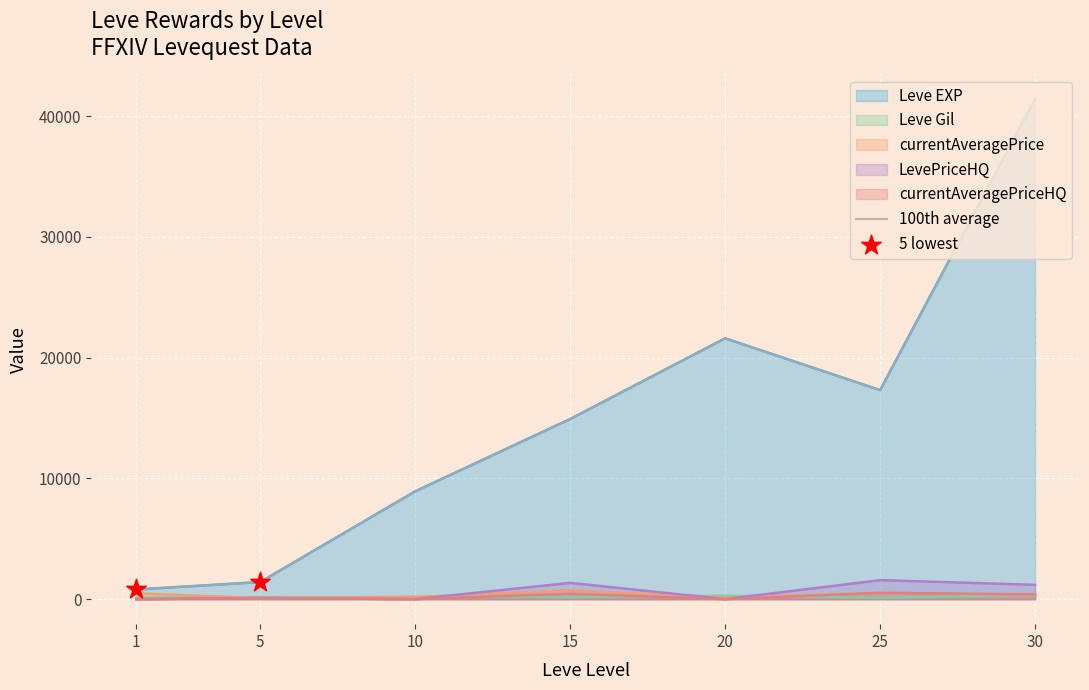

Which series reaches the minimum Y coordinate?

LevePriceHQ